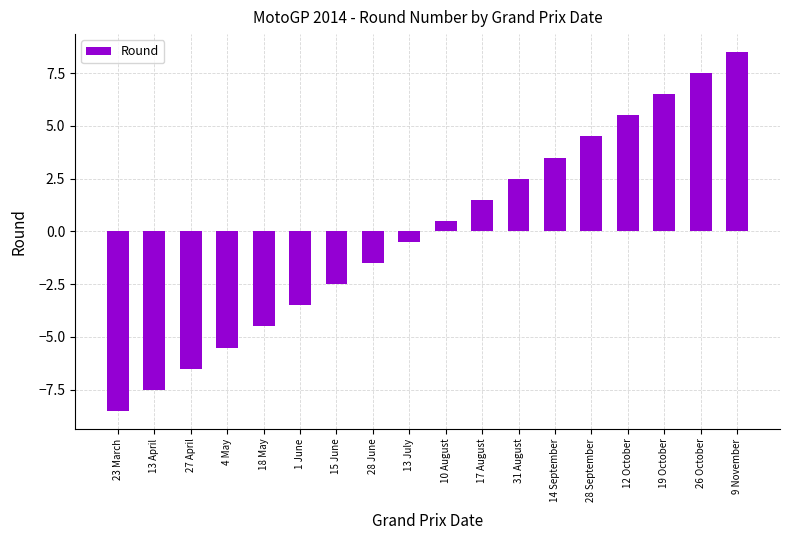

How many series are shown in this chart?

1